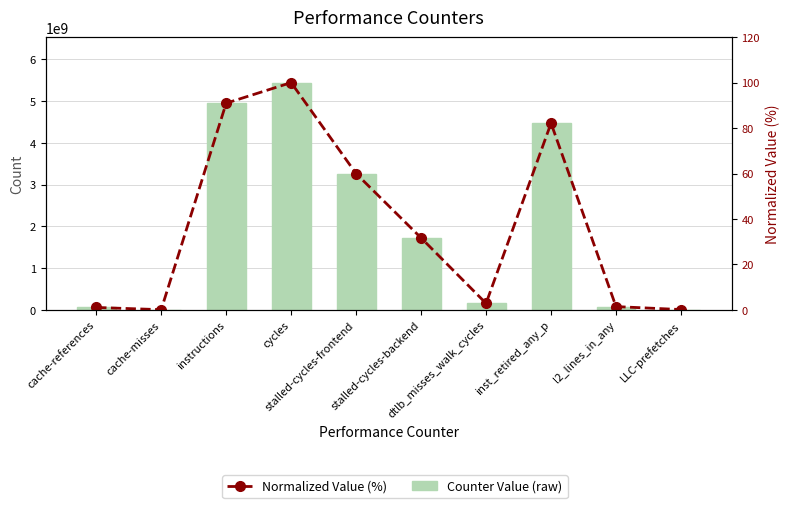

At which category does the chart reach its minimum across all series?

cache-misses